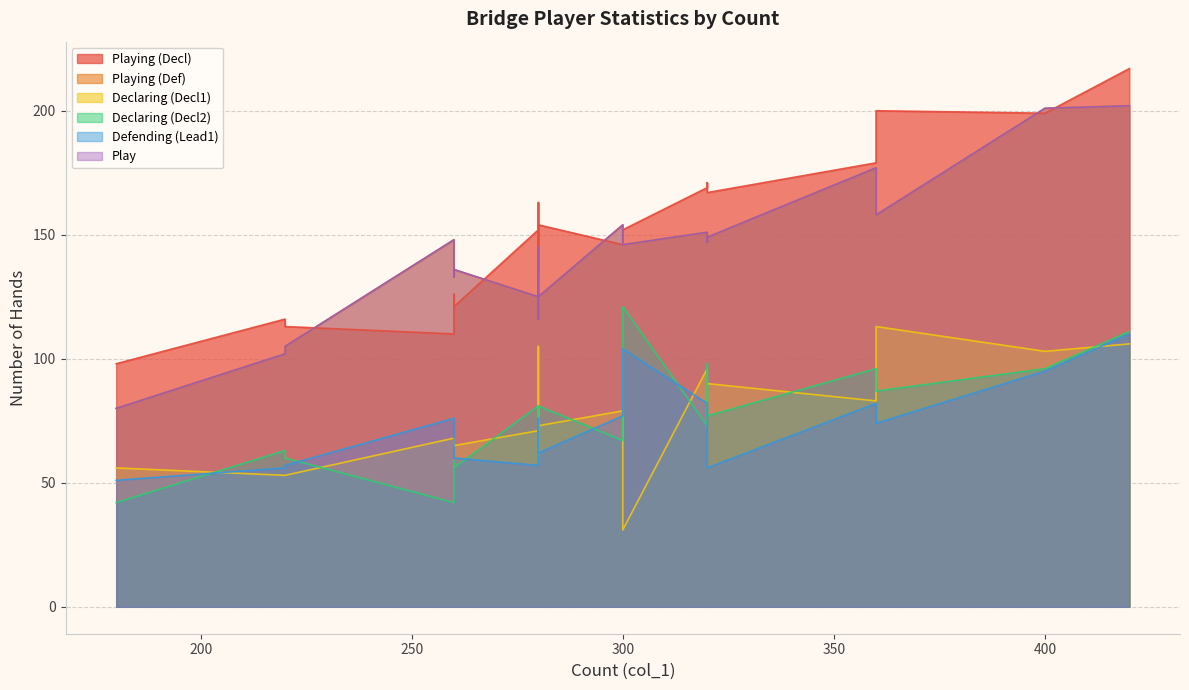

What are all the series names shown in the legend?

Playing (Decl), Playing (Def), Declaring (Decl1), Declaring (Decl2), Defending (Lead1), Play